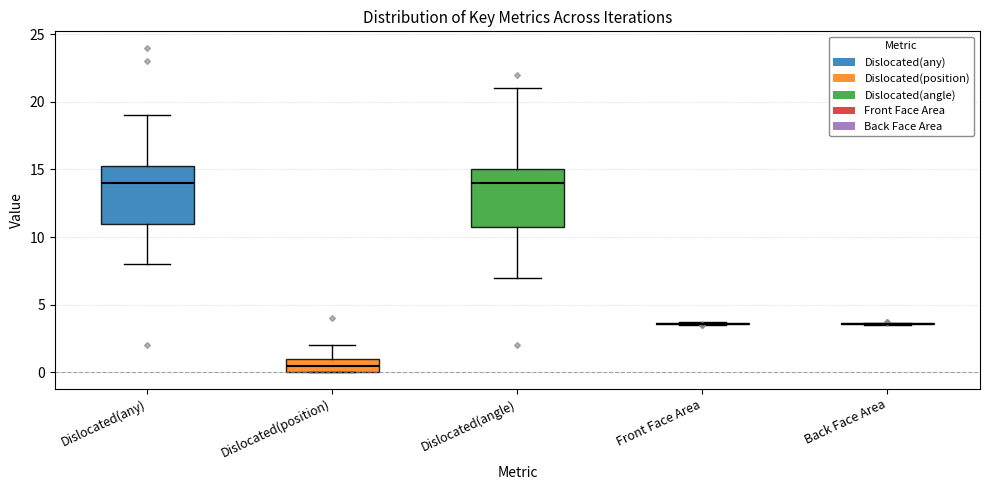

Reading left to right, transcribe this box plot: for each box, give where its median line is, the range the box spans, and where its two whiskers end, as read against the y-axis. The values are not printed on the chart, so give them approximately, as read against the axis.

Dislocated(any): median 14.0, box 11.0 to 15.5, whiskers 8.0 to 19.0
Dislocated(position): median 0.5, box 0.0 to 1.0, whiskers 0.0 to 2.0
Dislocated(angle): median 14.0, box 11.0 to 15.0, whiskers 7.0 to 21.0
Front Face Area: box collapsed to a line at 3.5, whiskers 3.5 to 3.5
Back Face Area: box collapsed to a line at 3.5, whiskers 3.5 to 3.5